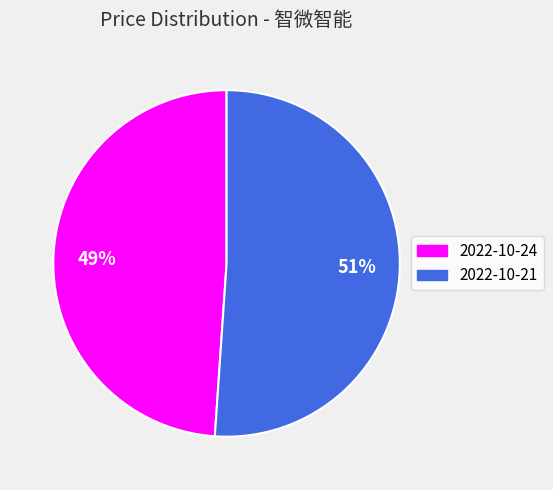

The 2022-10-24 slice represents 49% of the pie. True or false?

True